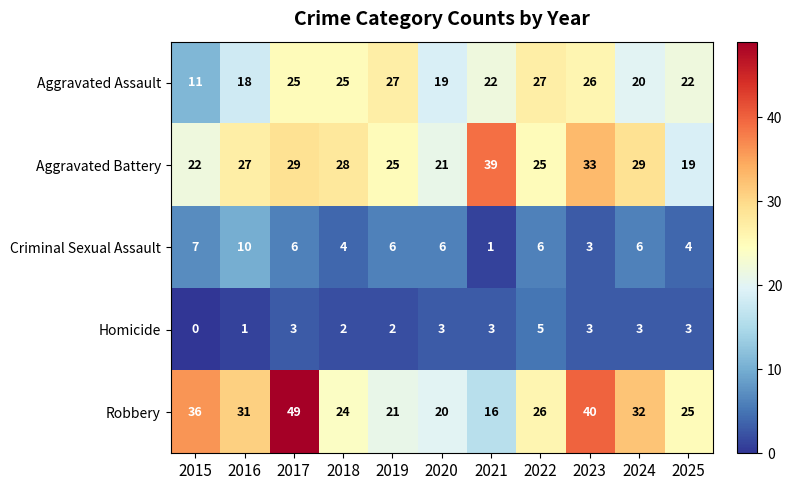

At which category does the chart reach its peak across all series?

2017